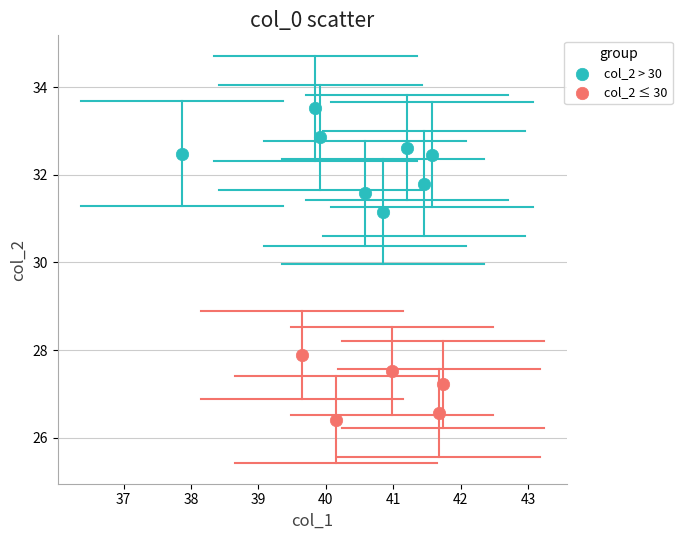

Which series contains the highest Y value?

col_2 > 30